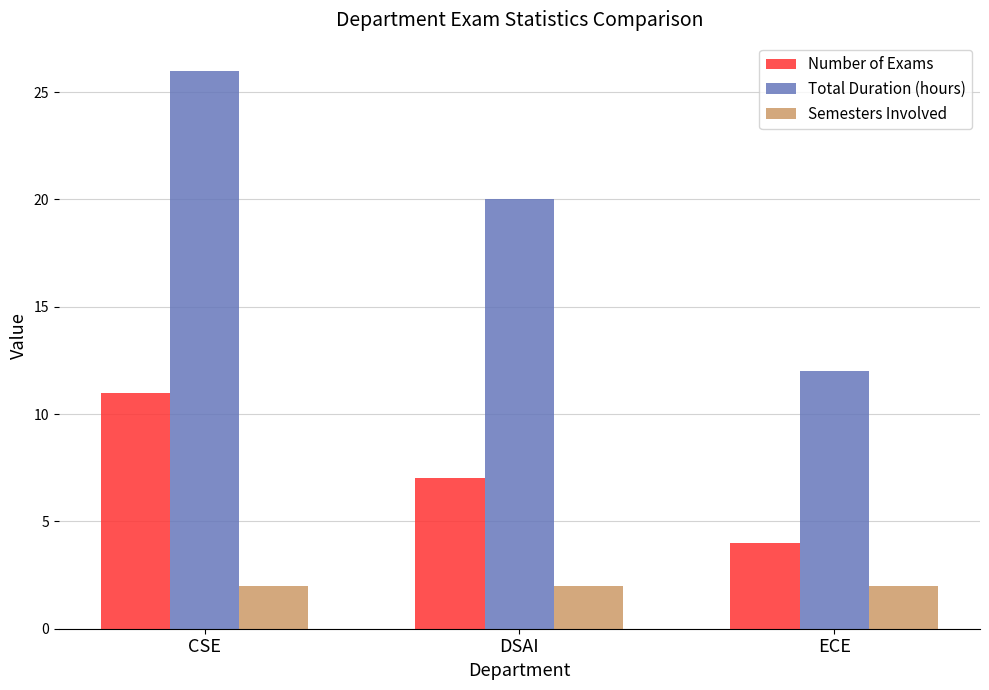

At which label is Number of Exams closest to 7?

DSAI